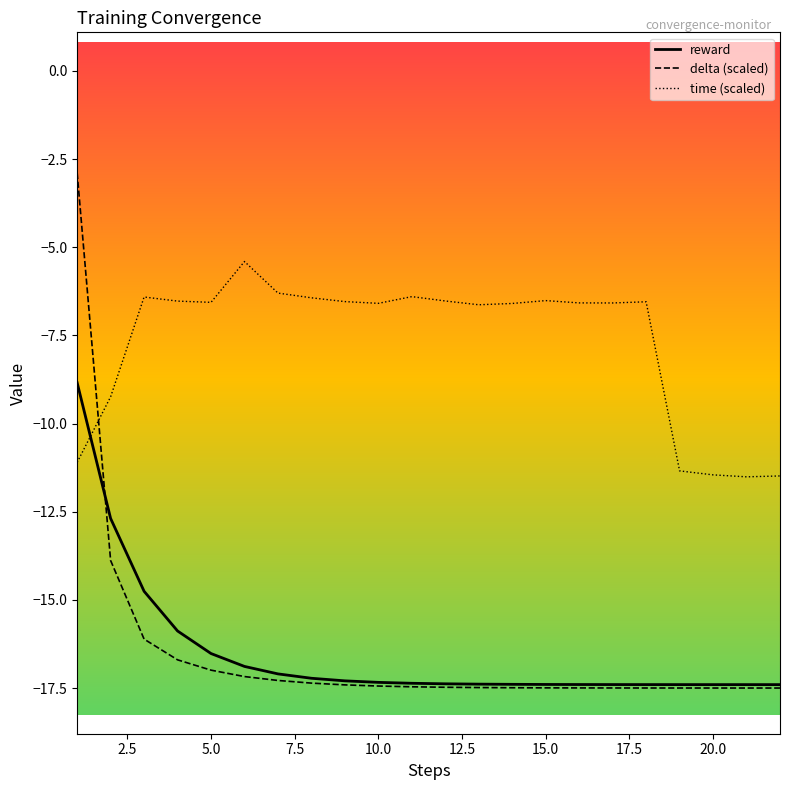

What is the difference between the second highest and minimum values in the delta (scaled) series?

3.6